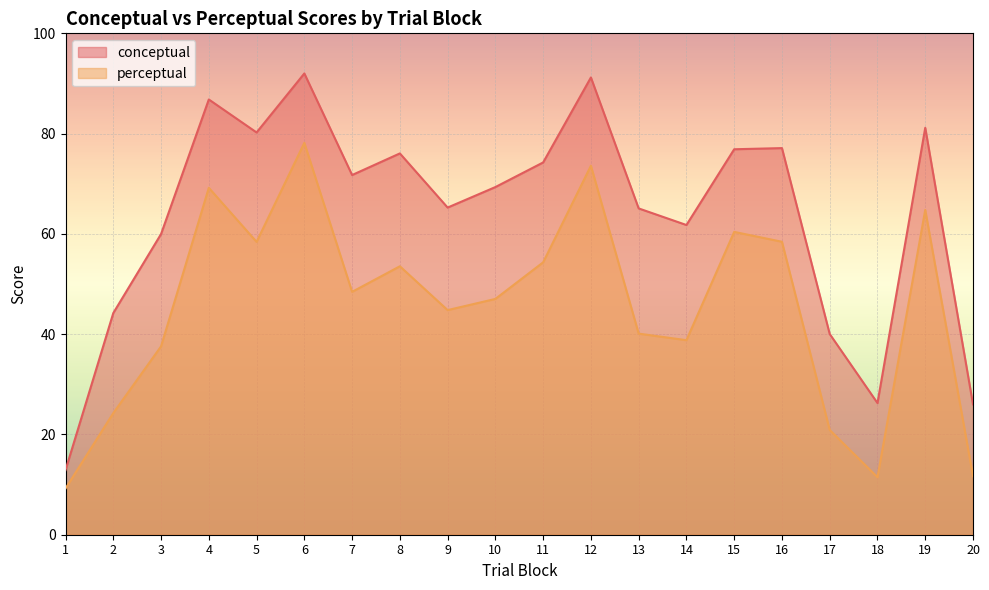

How many data points does each series have?

20